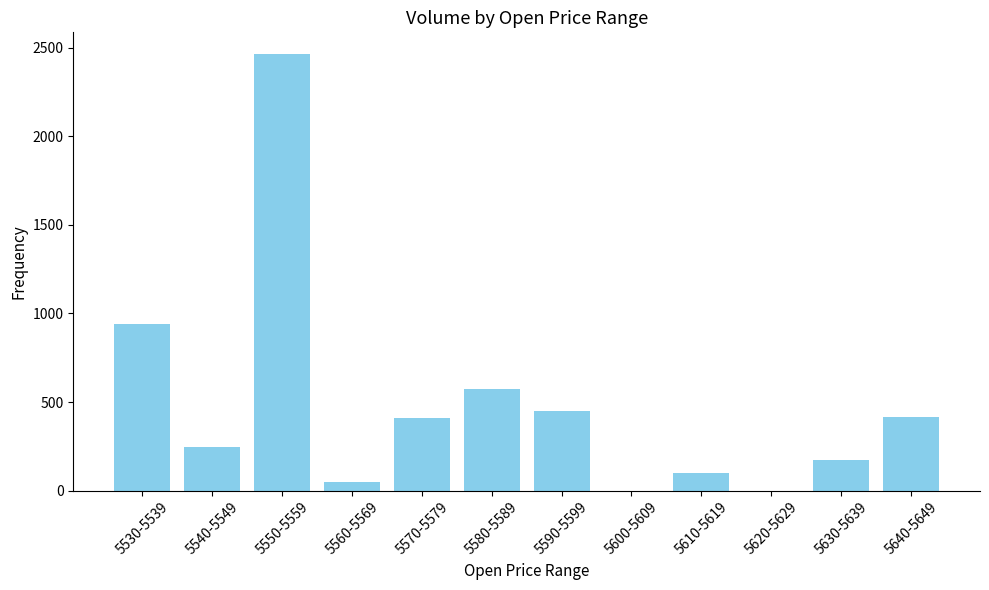

Between 5600-5609 and 5560-5569, which is larger?

5560-5569